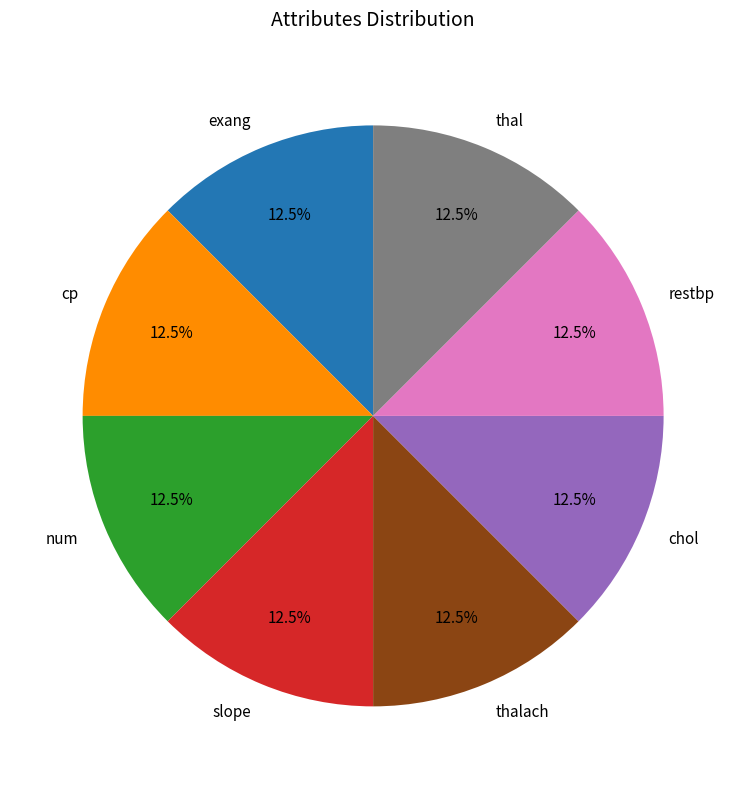

Is there any slice that represents more than half of the pie?

No